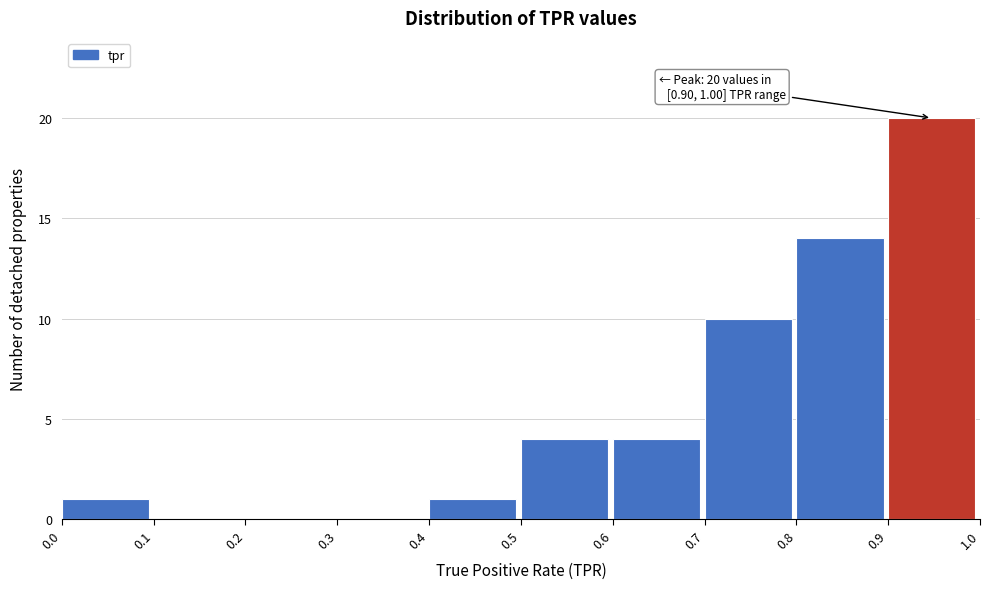

Over which range of the x-axis is the bar tallest?

0.9 to 1.0